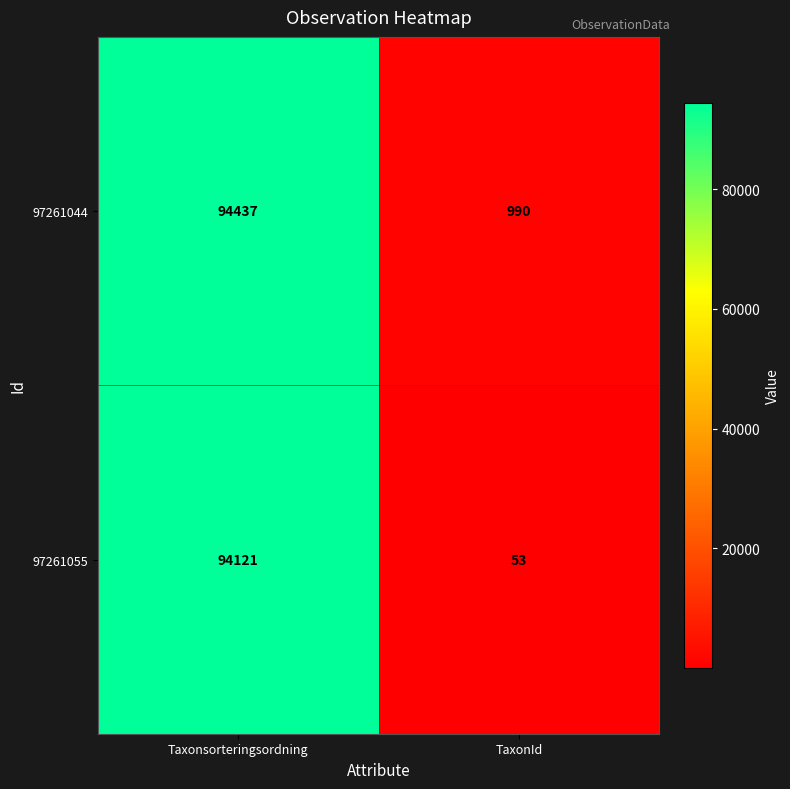

Is it true that 97261055 equals 149149 at Taxonsorteringsordning?

False